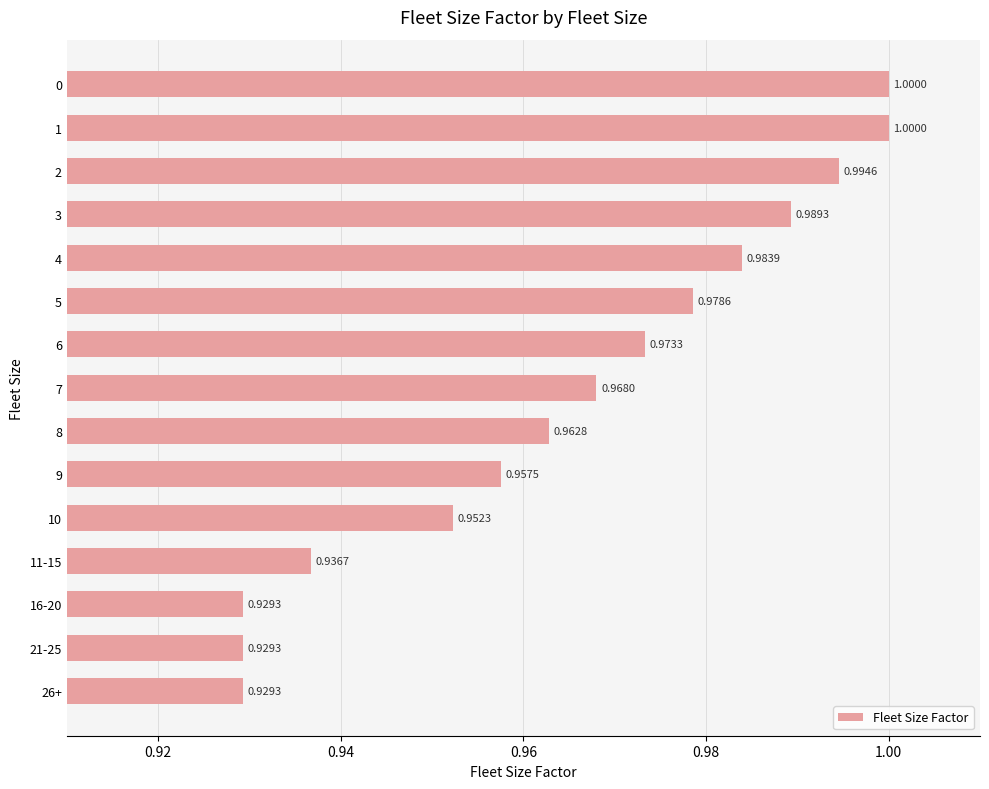

Are the bars horizontal?

Yes